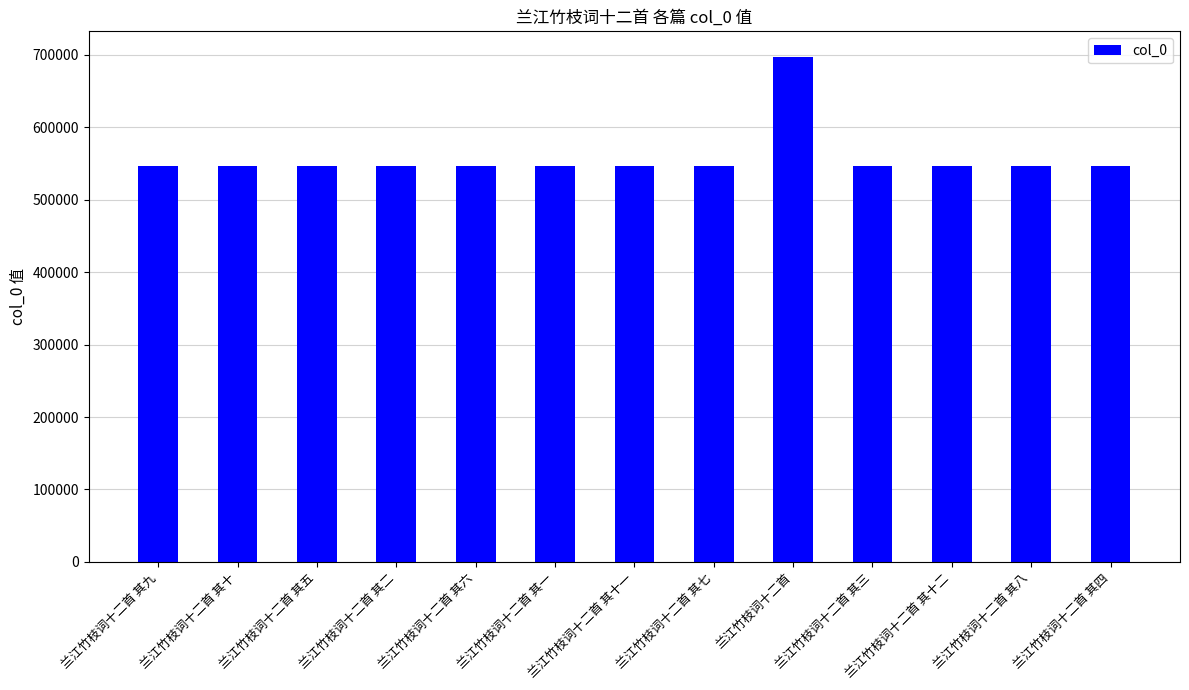

The value at 兰江竹枝词十二首 其八 is 546802. True or false?

True